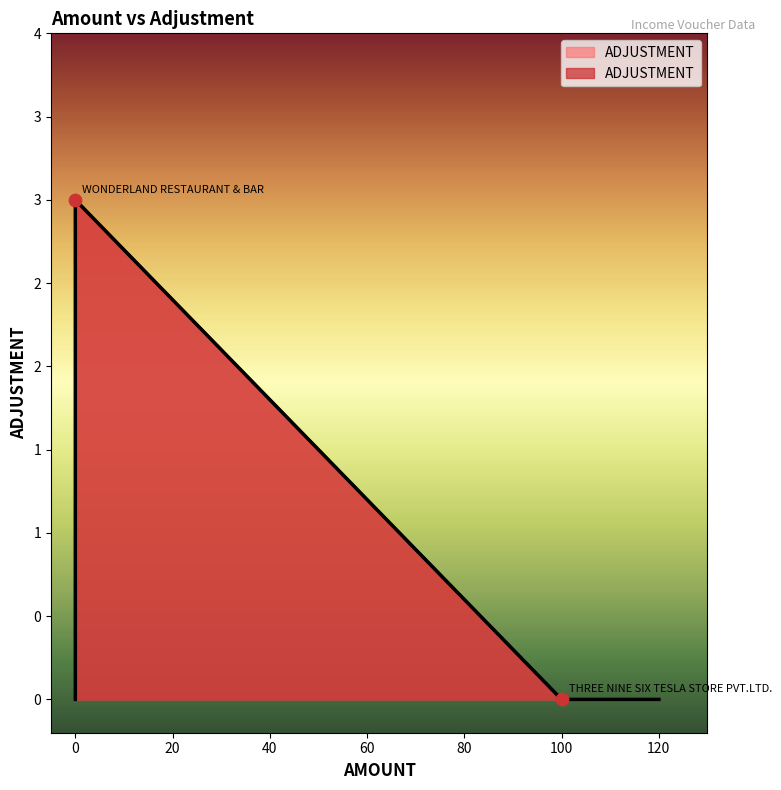

Which has a higher value, WONDERLAND RESTAURANT & BAR or THREE NINE SIX TESLA STORE PVT.LTD.?

THREE NINE SIX TESLA STORE PVT.LTD.